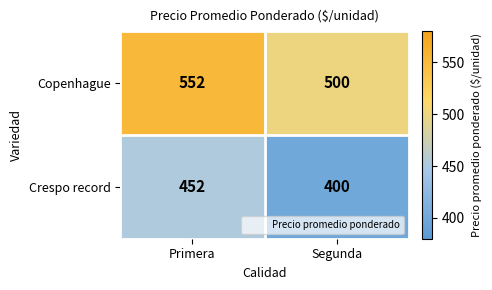

What is the difference between the highest and lowest values at Segunda?

100